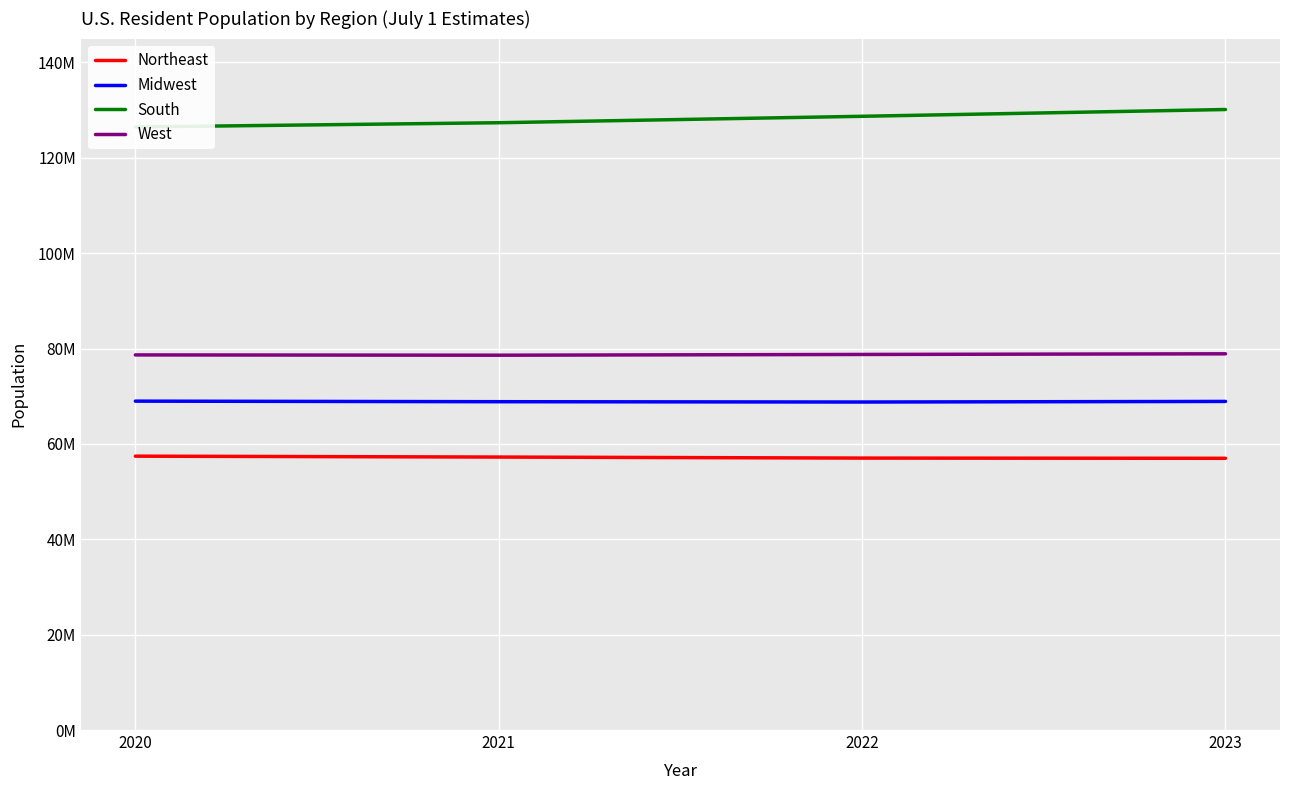

Rank the series by their maximum value, from lowest to highest.

Northeast, Midwest, West, South